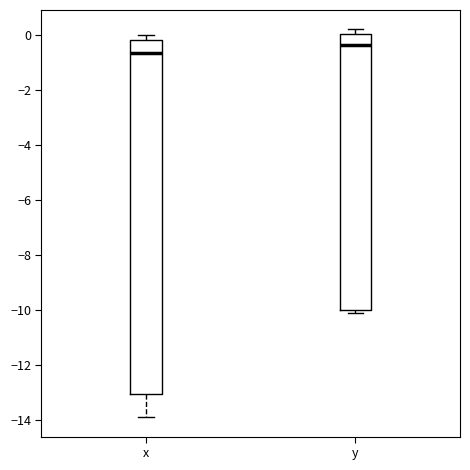

Which box is the tallest, from its lower edge to its upper edge?

x